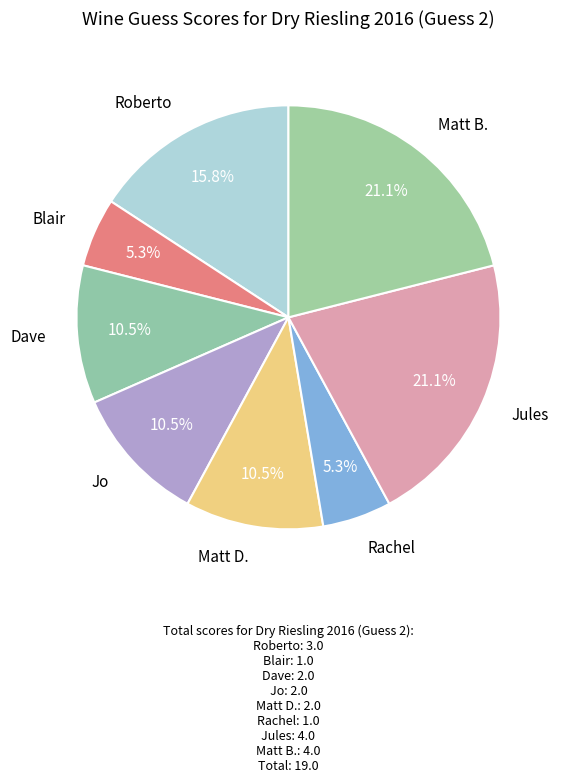

Does any single category account for the majority?

No